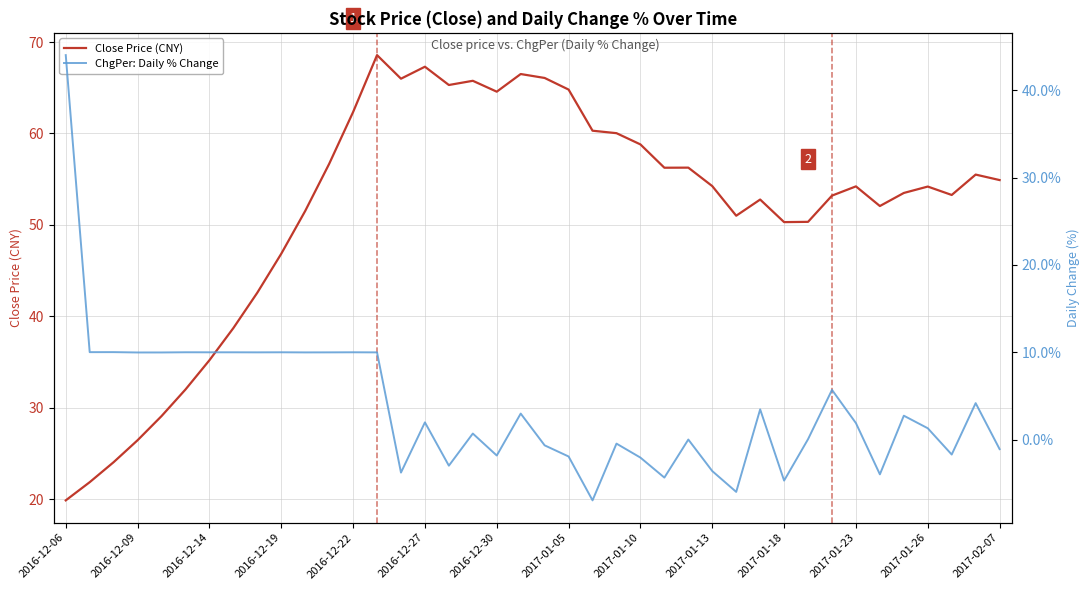

The value of Close Price (CNY) at 2016-12-30 is 38.6. True or false?

False